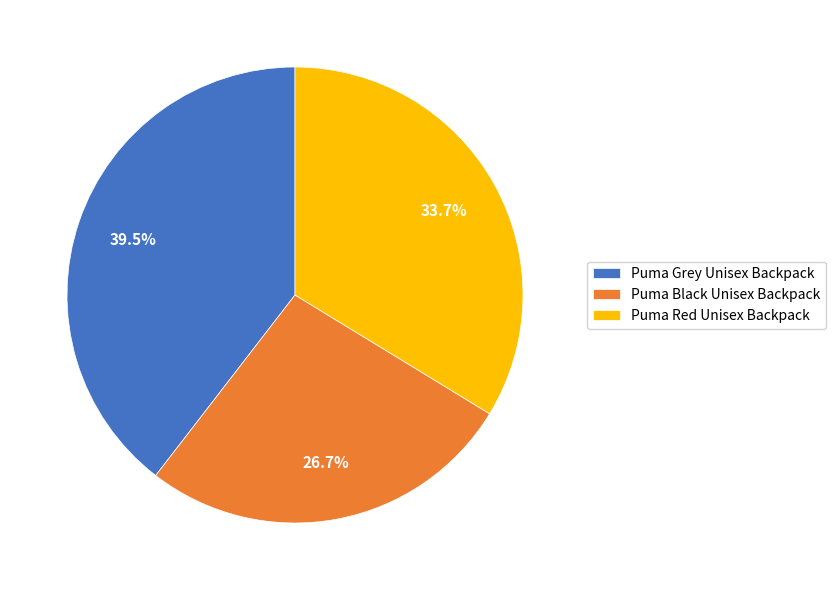

Which category has the smallest portion of the pie?

Puma Black Unisex Backpack